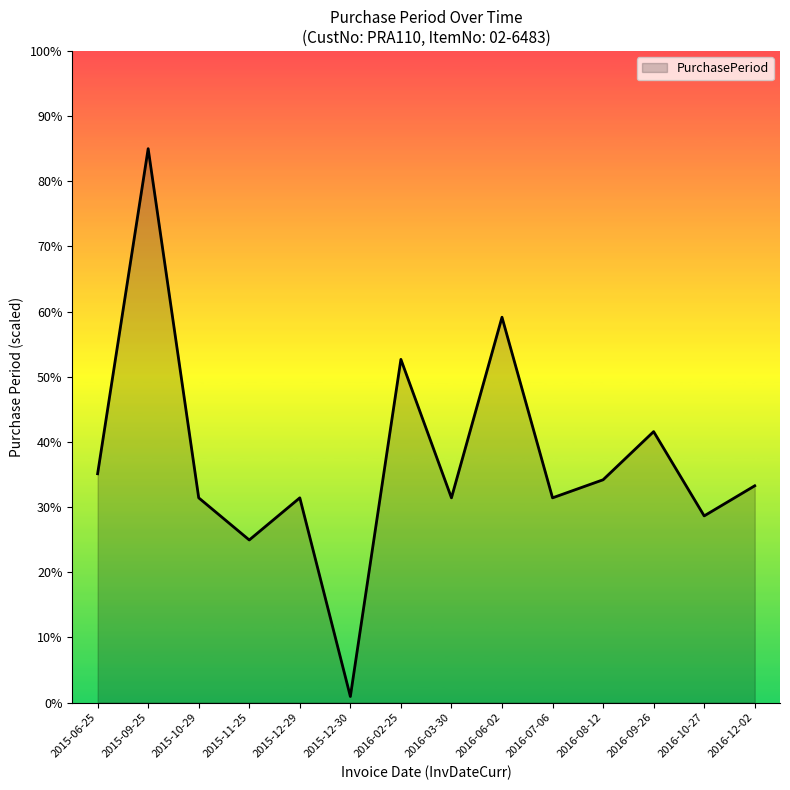

At which label is the value closest to 42?

2016-09-26